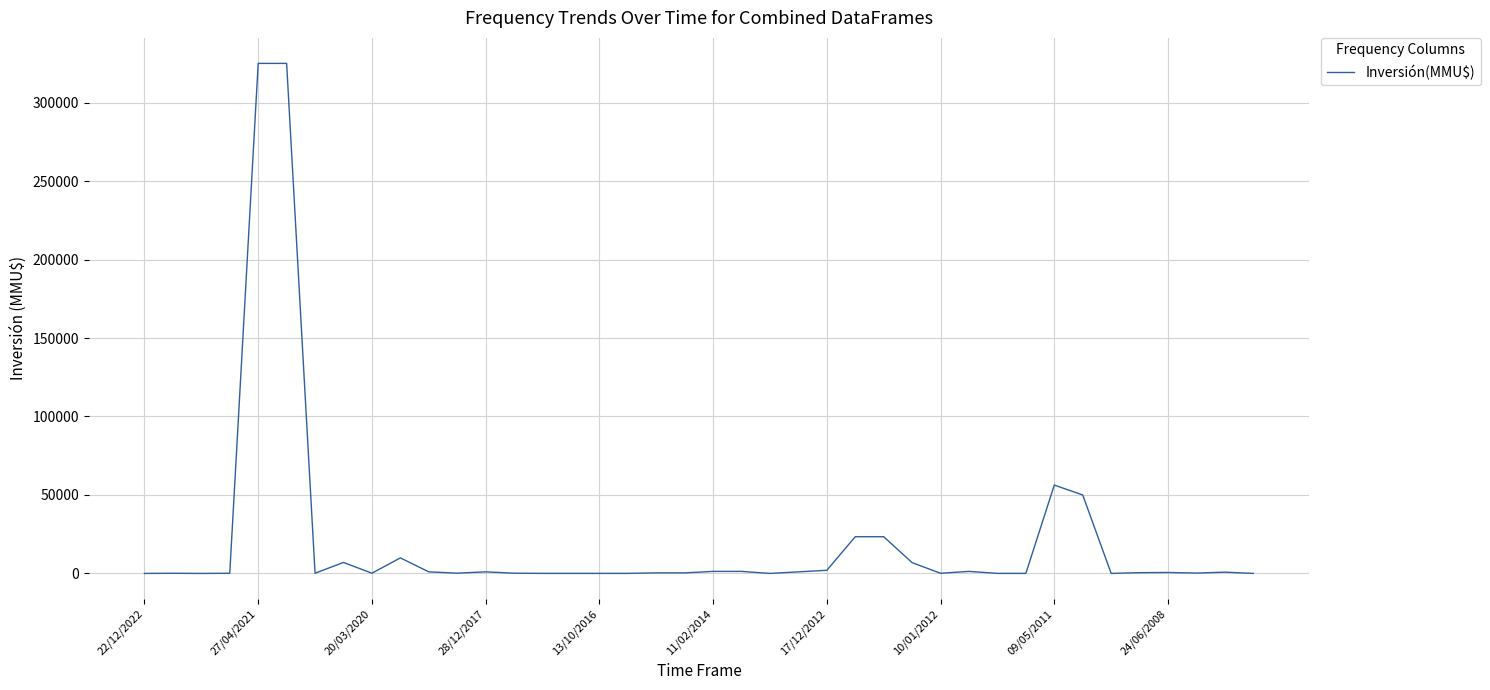

What is the greatest value displayed?

325000